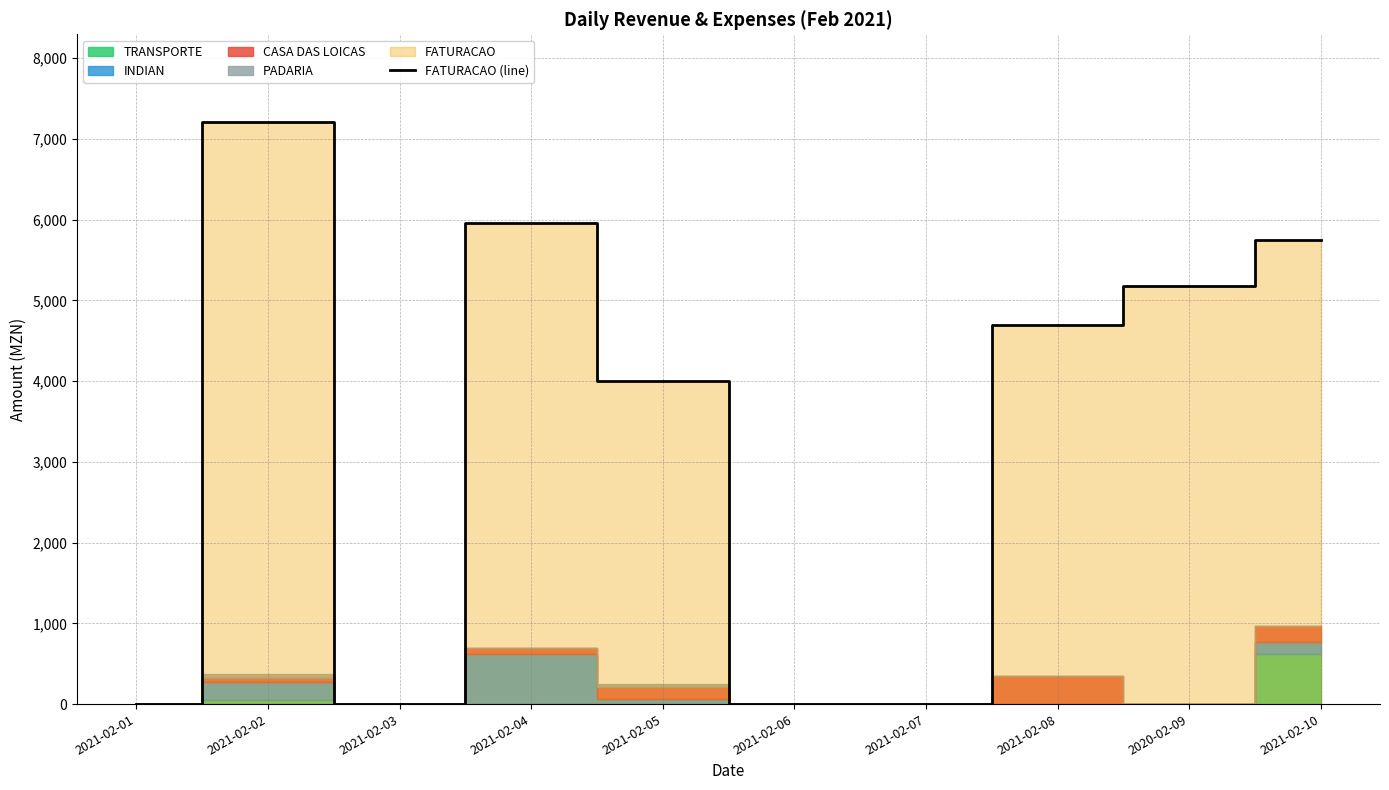

How many positive values are there?

6